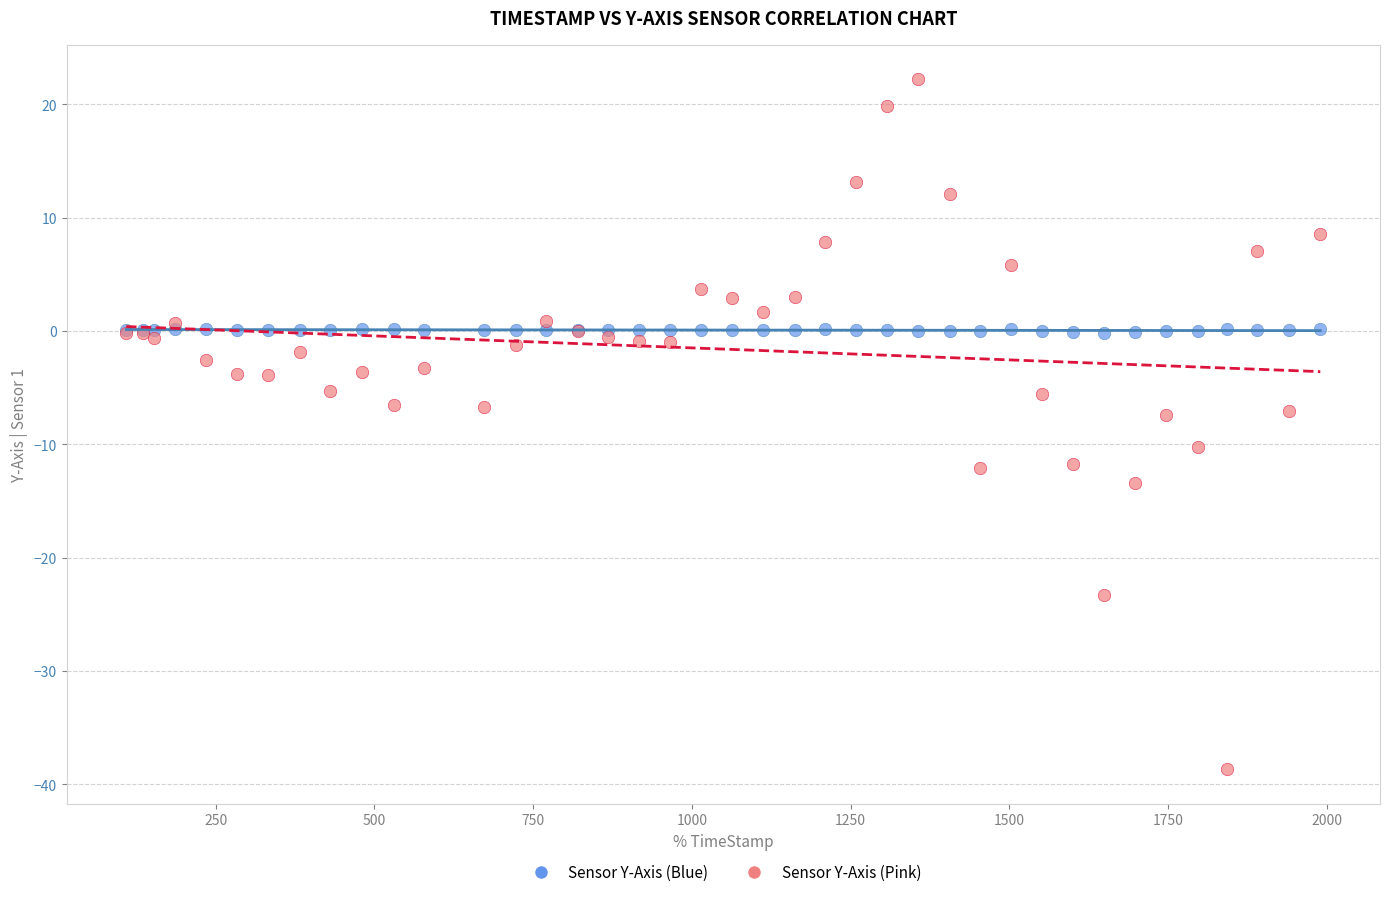

Which series has the largest Y range (max minus min)?

Sensor Y-Axis (Pink)